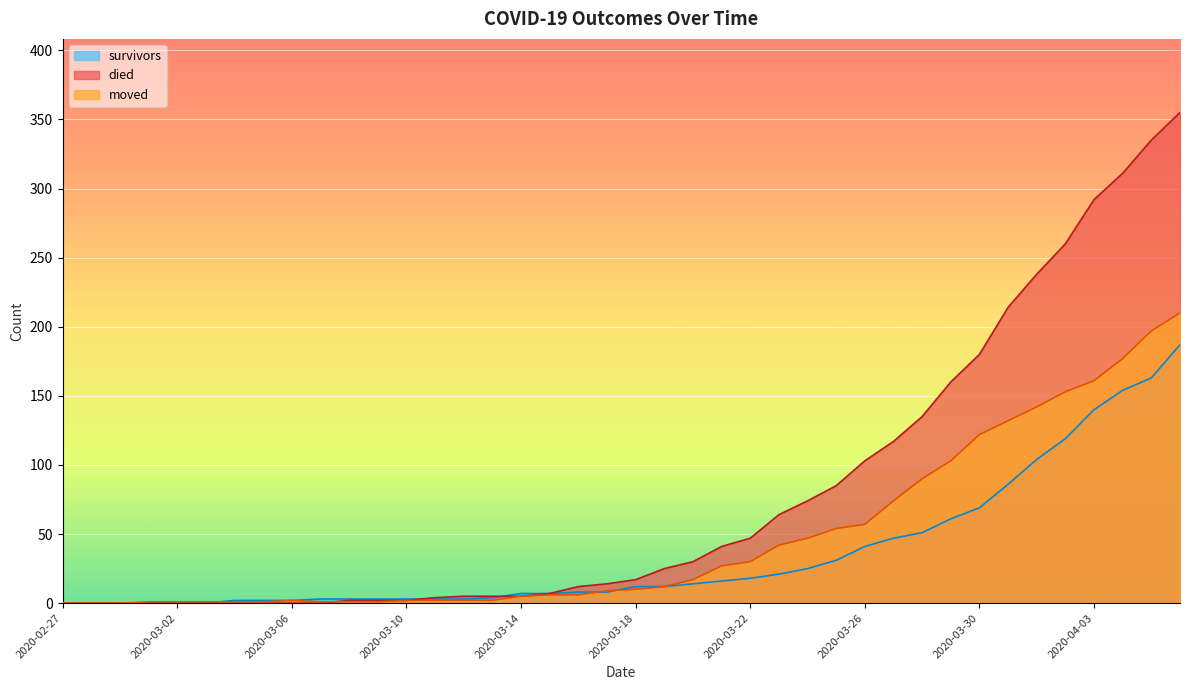

What is the label of the 13th point from the right?

2020-03-25